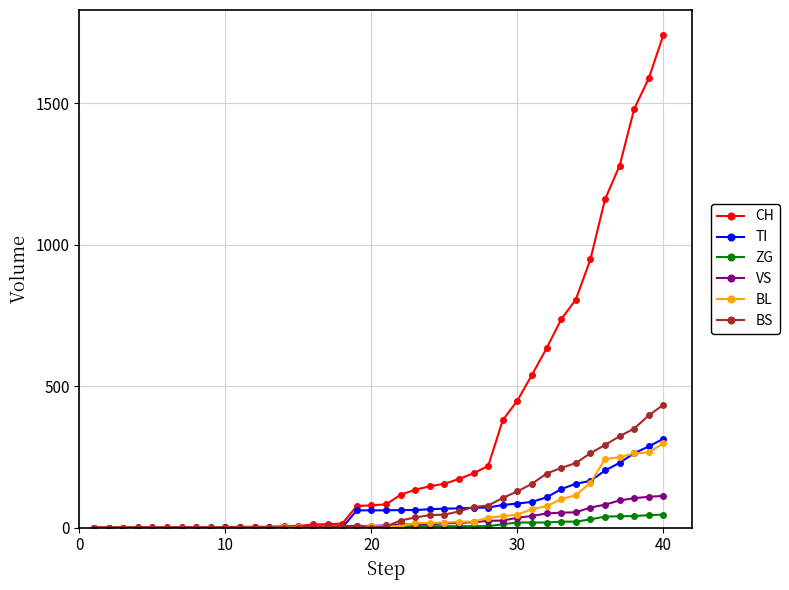

What are all the series names shown in the legend?

CH, TI, ZG, VS, BL, BS